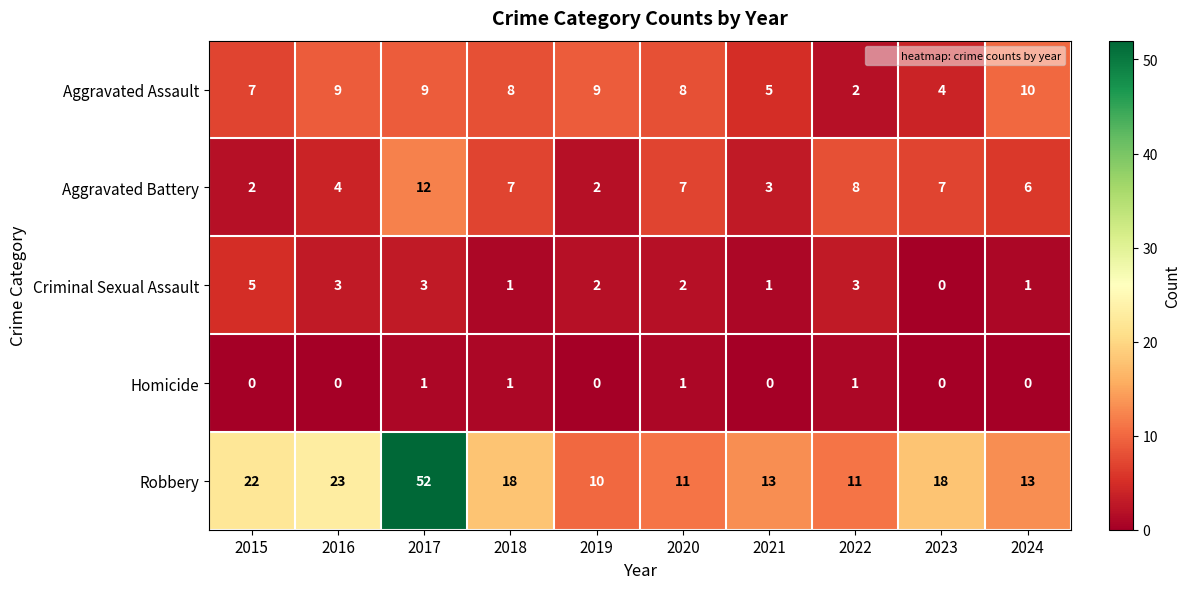

What is the sum of the Aggravated Assault values at 2017 and 2021?

14